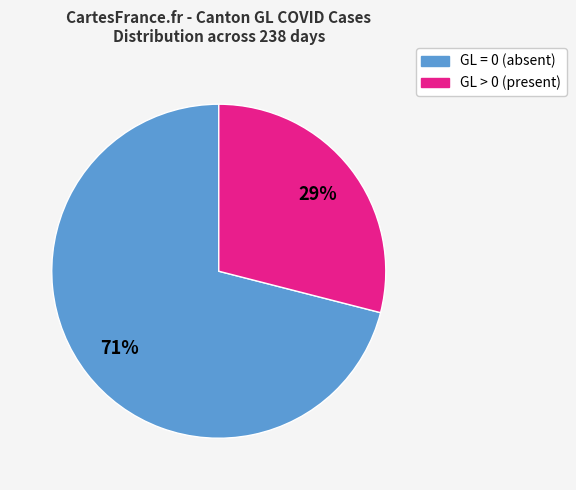

To the nearest percent, what is the average slice percentage?

50%